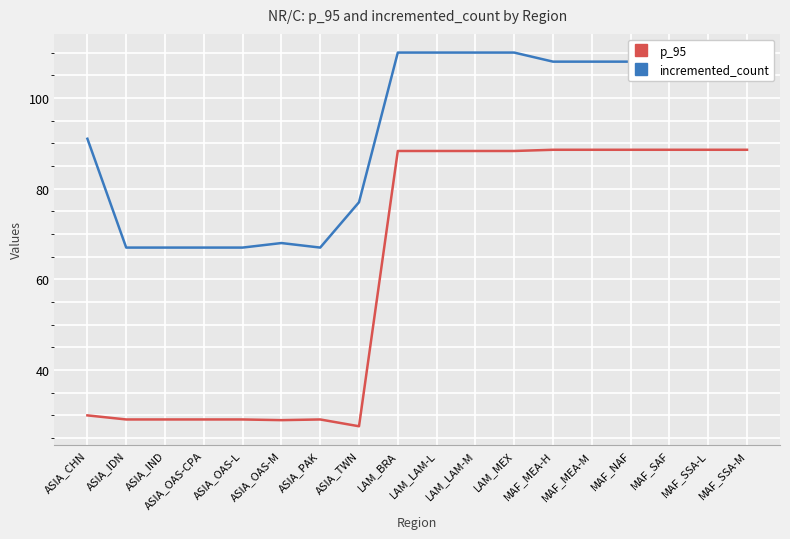

True or false: p_95 has a value of 46.9 at ASIA_CHN.

False